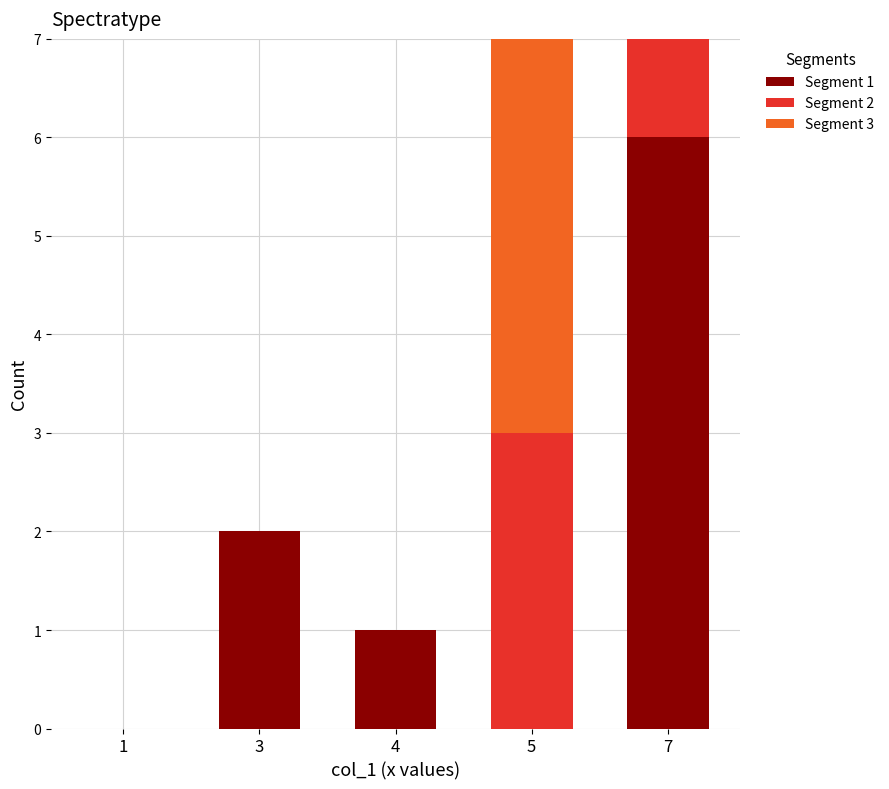

What is the total value across all series at 5?

7